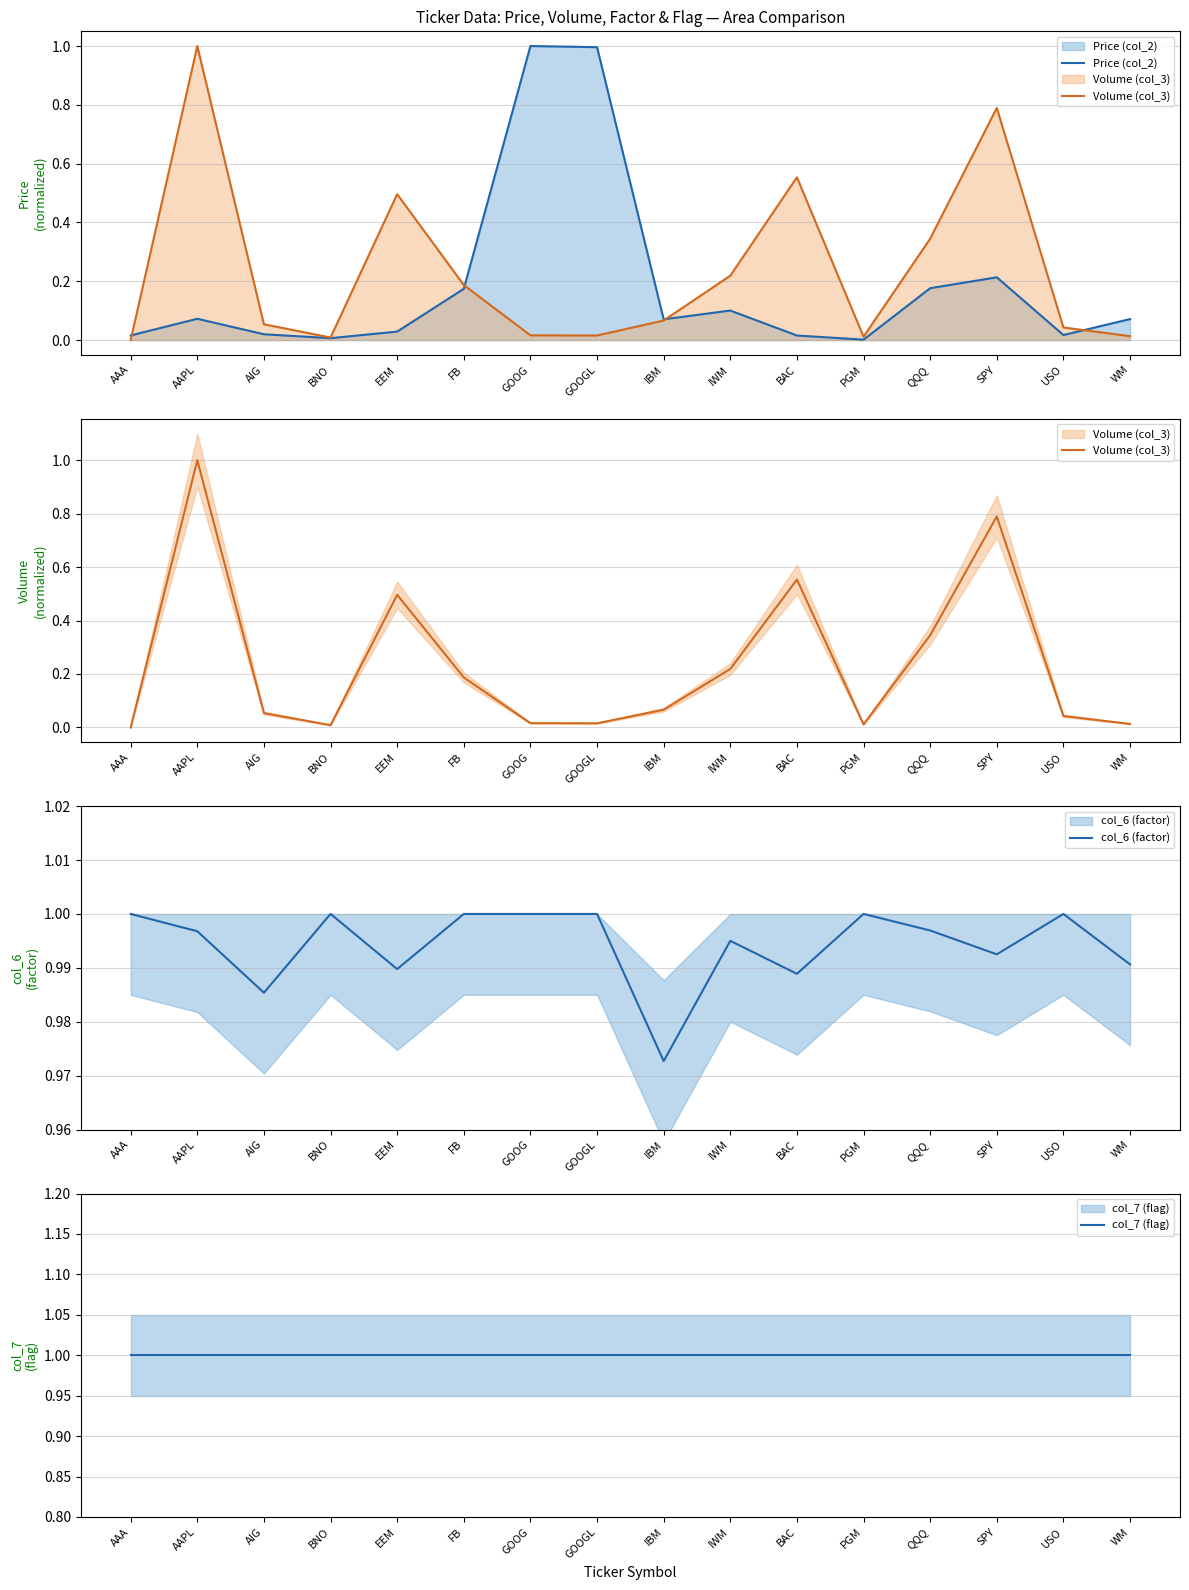

What are all the series names shown in the legend?

Price (col_2), Volume (col_3), col_6 (factor), col_7 (flag)